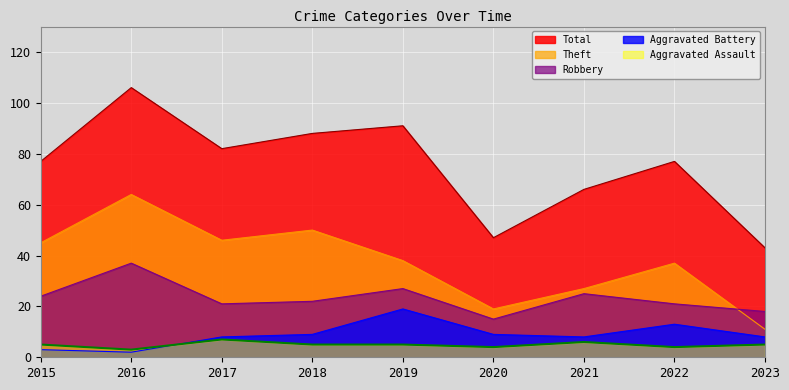

The Robbery series shows 10 at 2017. True or false?

False